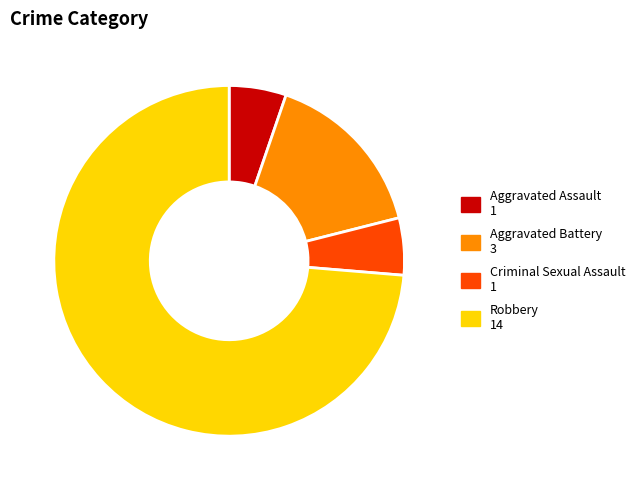

Which category has the biggest portion of the pie?

Robbery